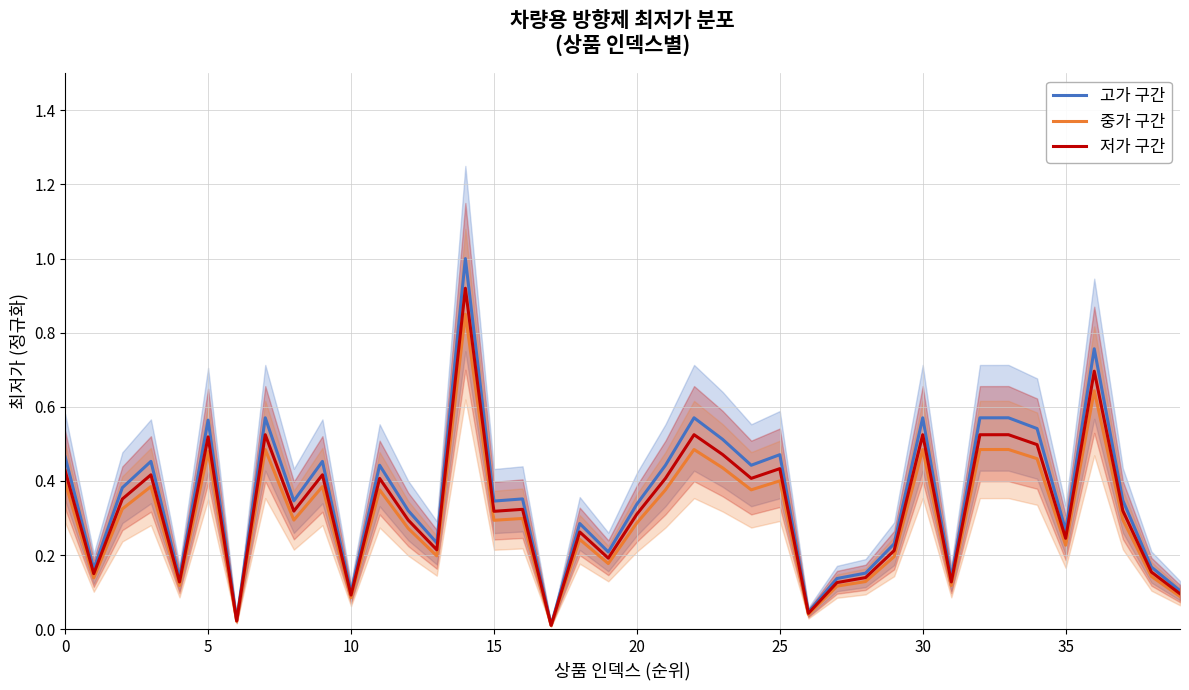

What is the highest value of the 저가 구간 series?

0.9